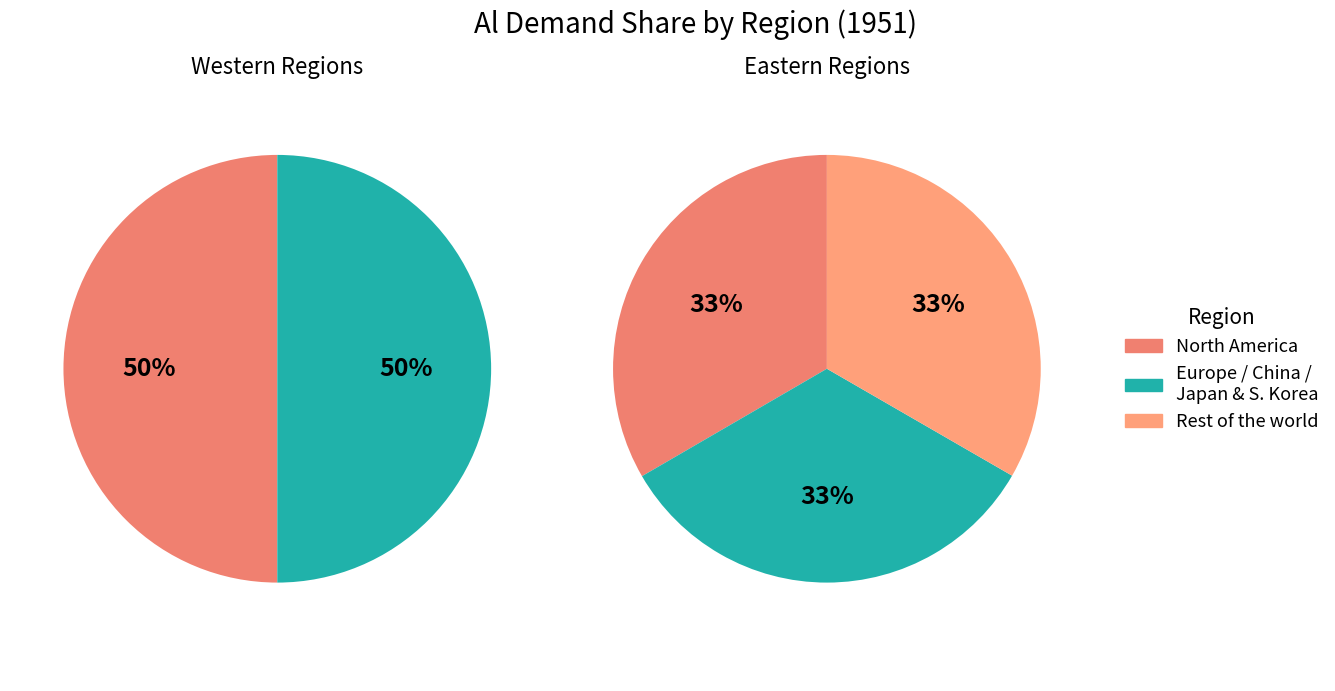

How many slices are in this pie chart?

5